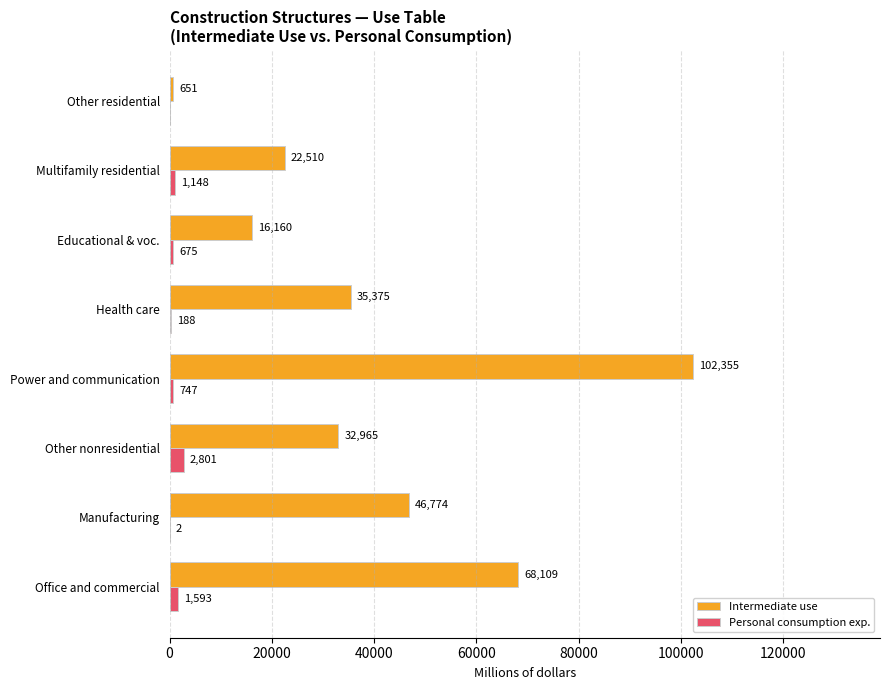

What is the total value across all series at Educational & voc.?

16835